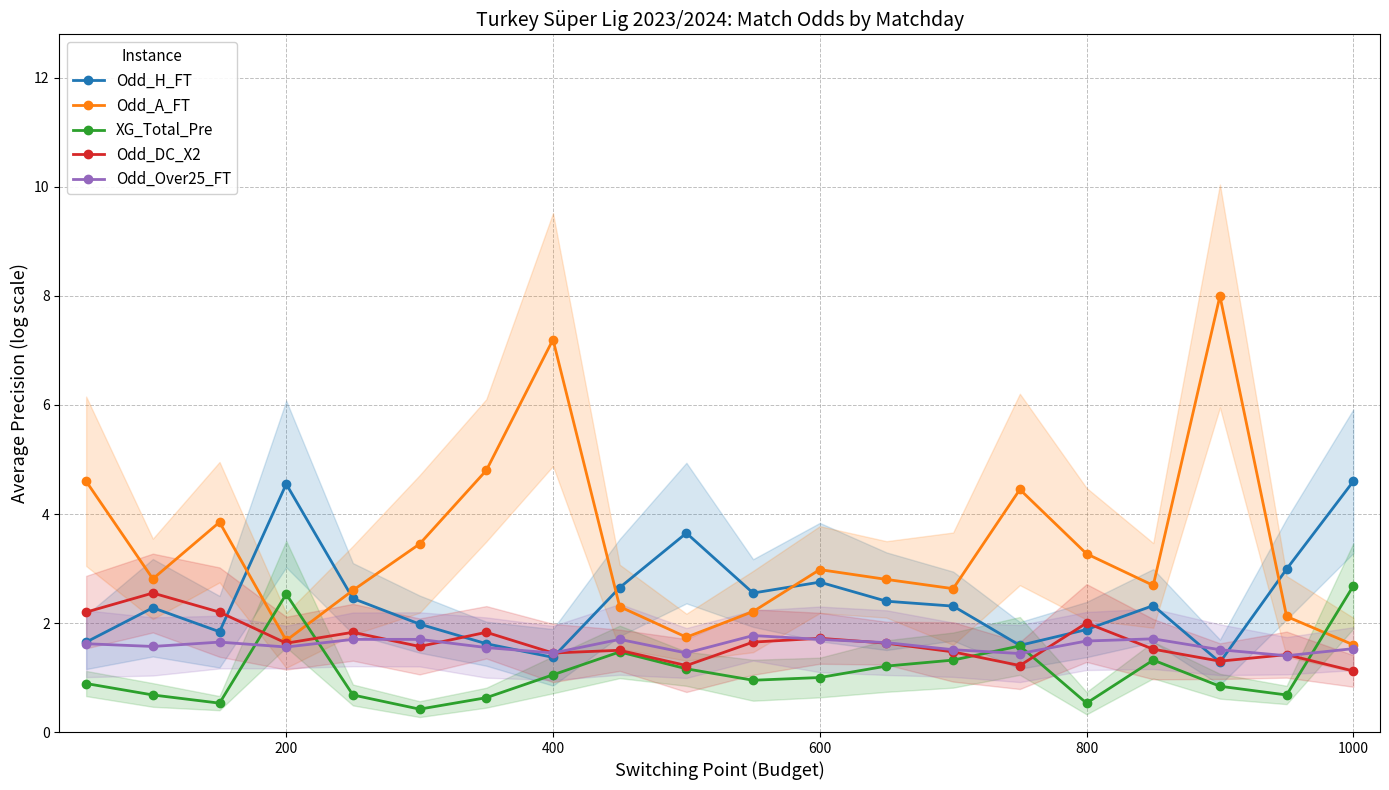

List the series in order of their peak value, highest first.

Odd_A_FT, Odd_H_FT, XG_Total_Pre, Odd_DC_X2, Odd_Over25_FT